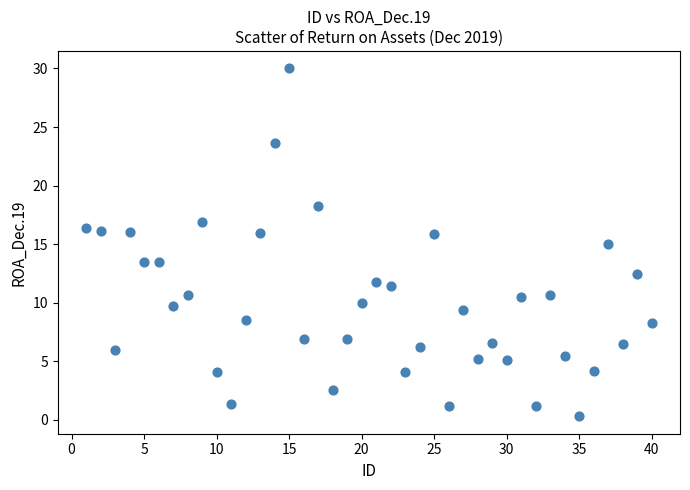

What is the range of Y values (max minus min)?

29.7